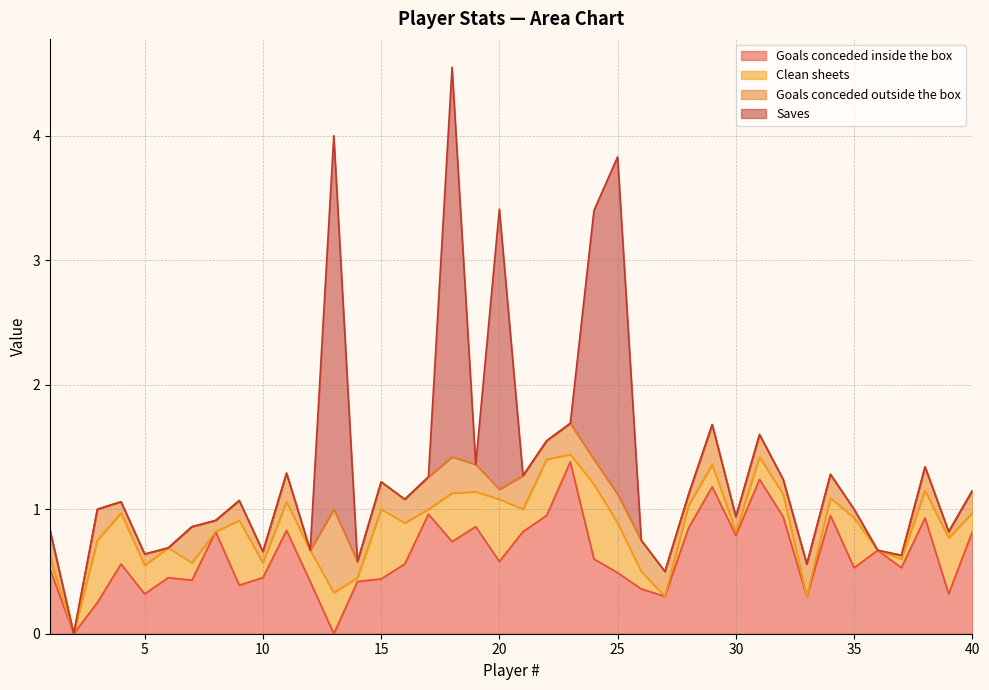

At which category does the chart reach its peak across all series?

18